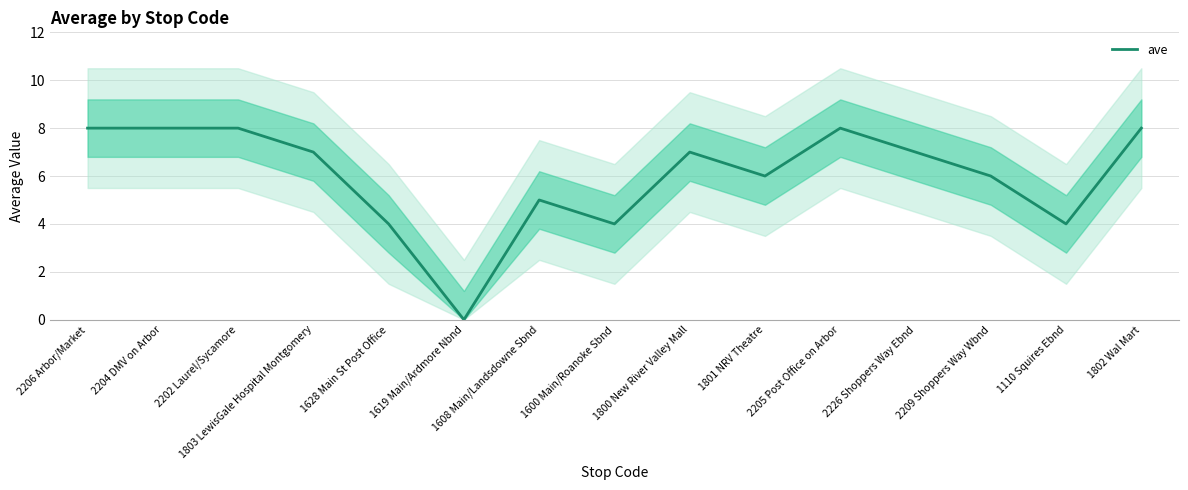

What is the greatest value displayed?

8